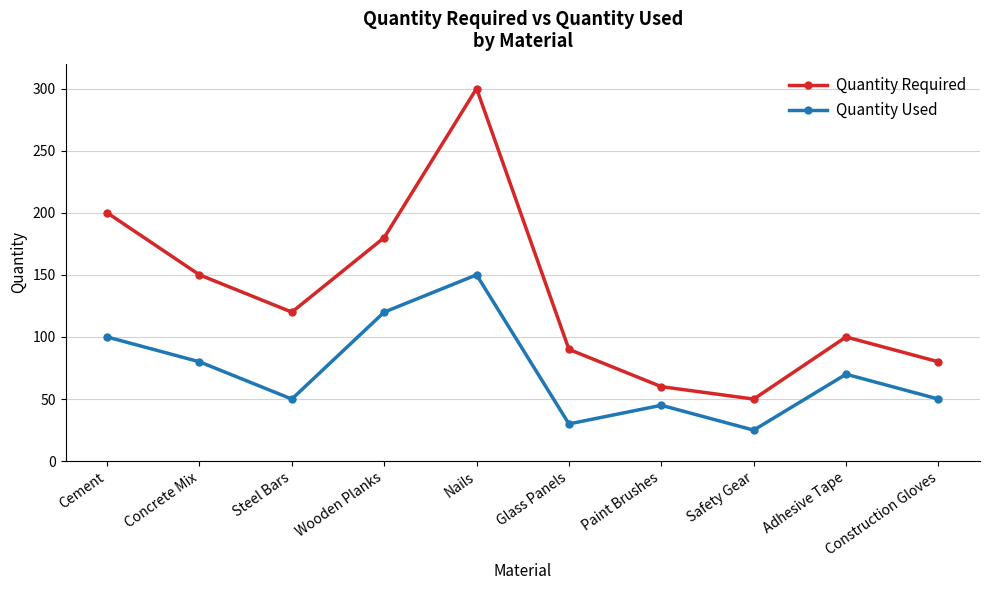

The Quantity Used series shows 50 at Steel Bars. True or false?

True